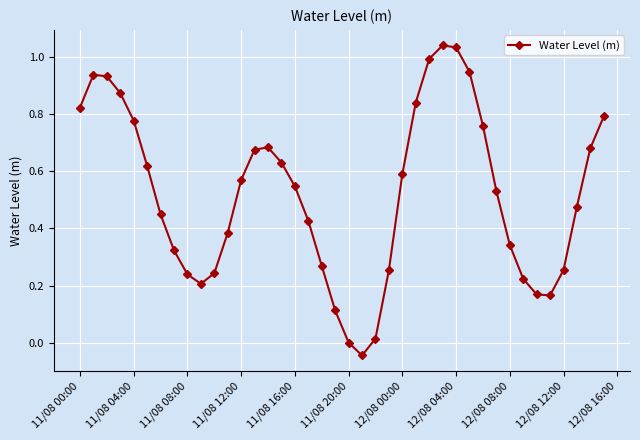

What is the difference between the maximum and minimum values?

1.1